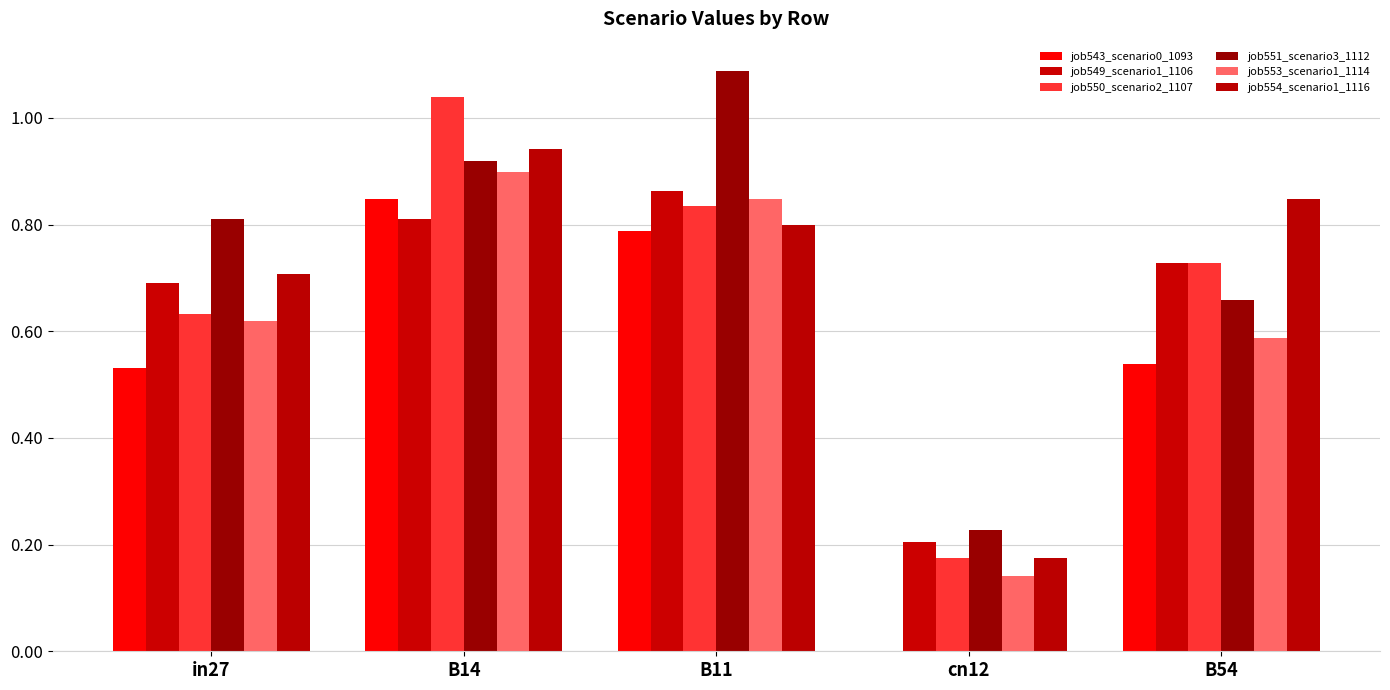

How many groups of bars are there?

5